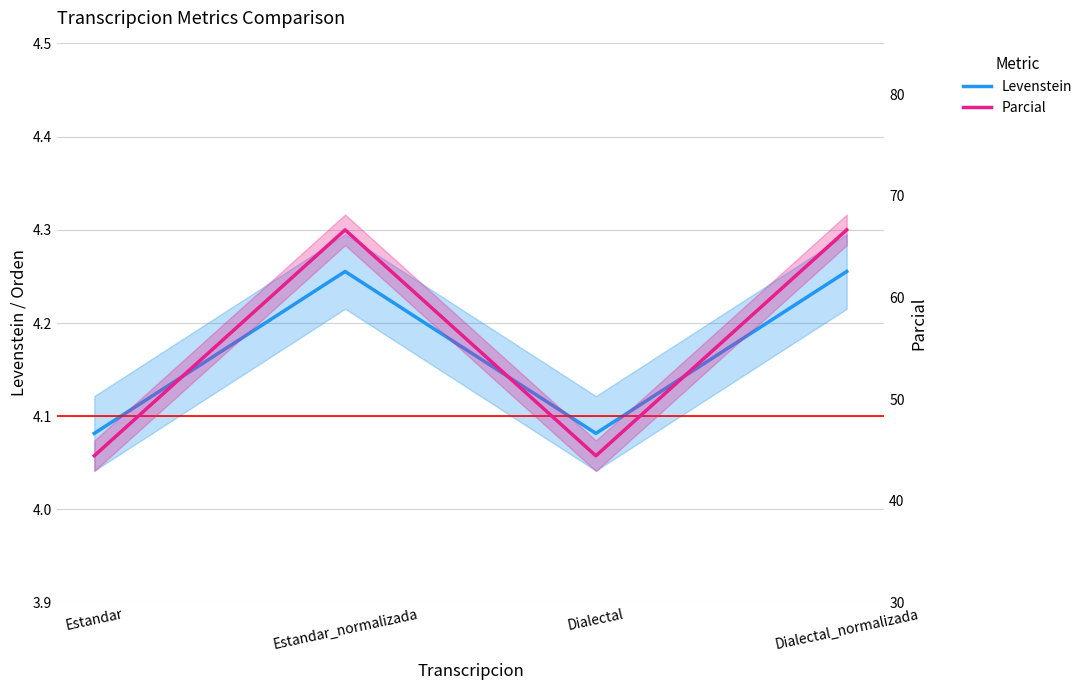

Which has a higher value, Dialectal or Estandar_normalizada?

Estandar_normalizada